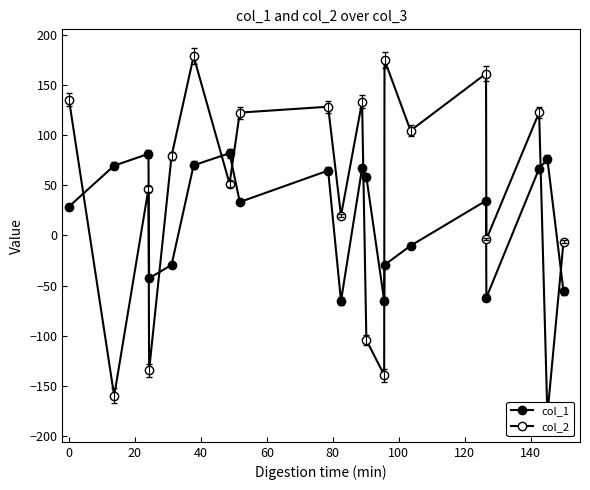

What is the average value of the col_1 series?

18.7